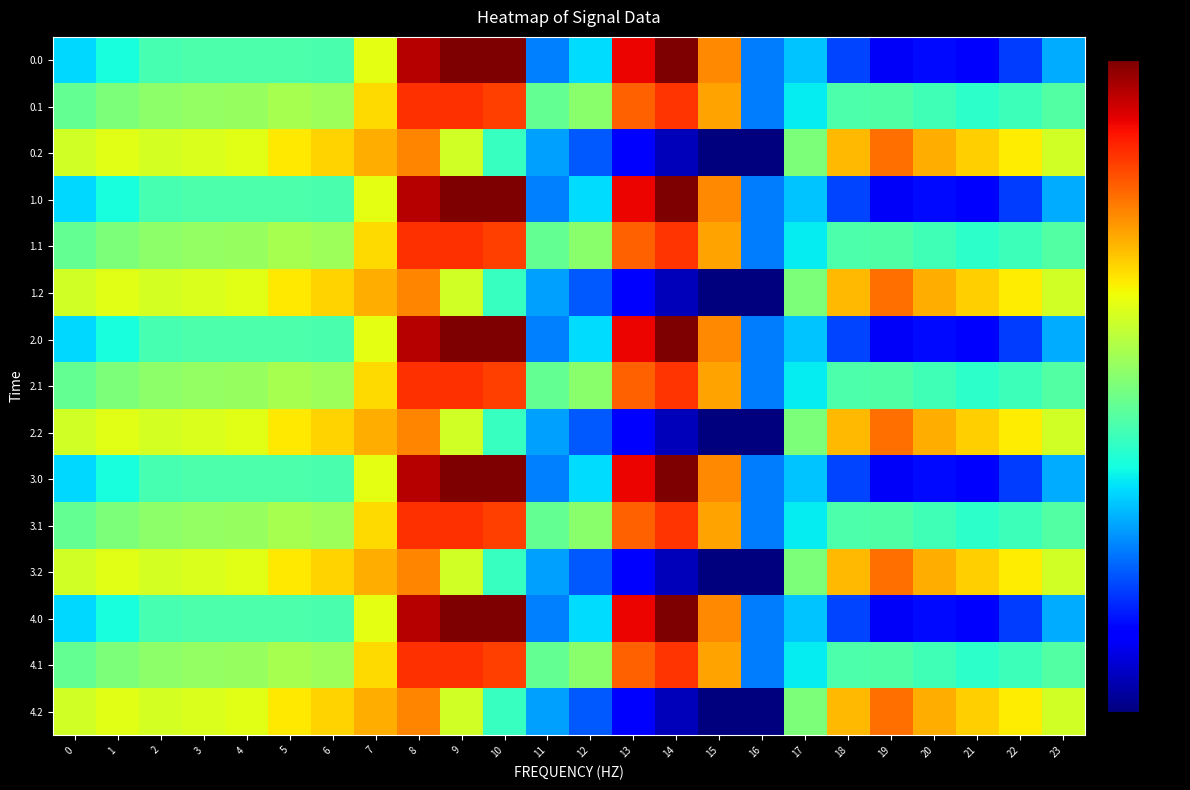

Between 4 and 18, which is larger?

4